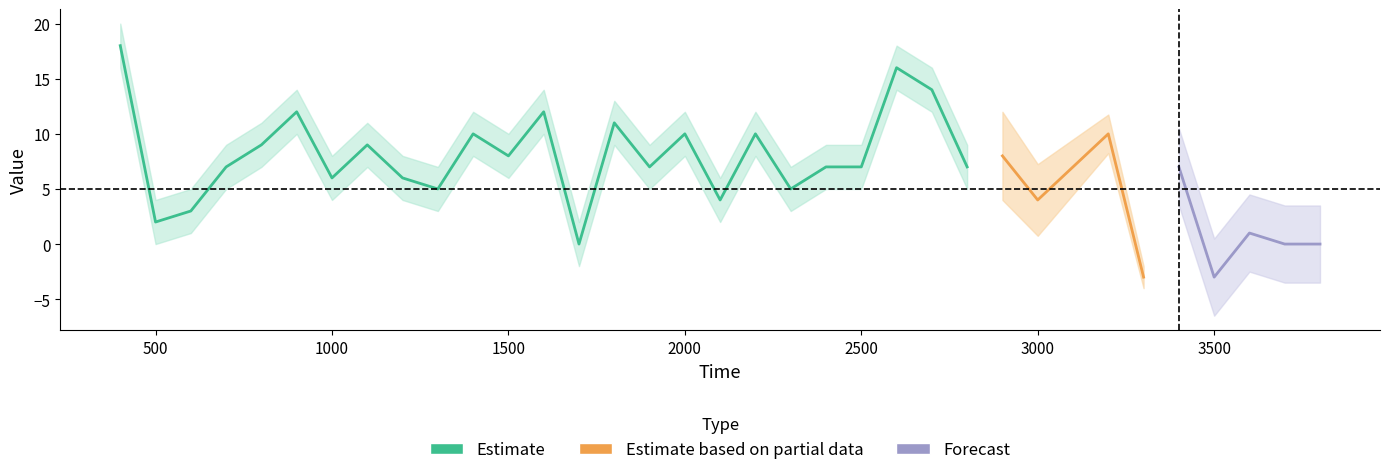

True or false: 0 has a value of 6 at 3400.

True